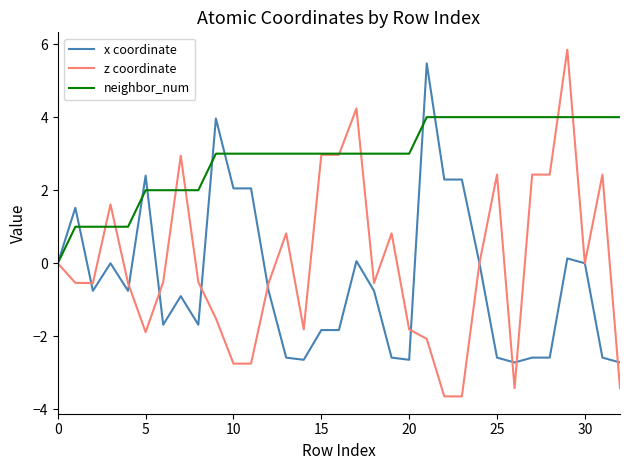

Which series has the largest total across all categories?

neighbor_num